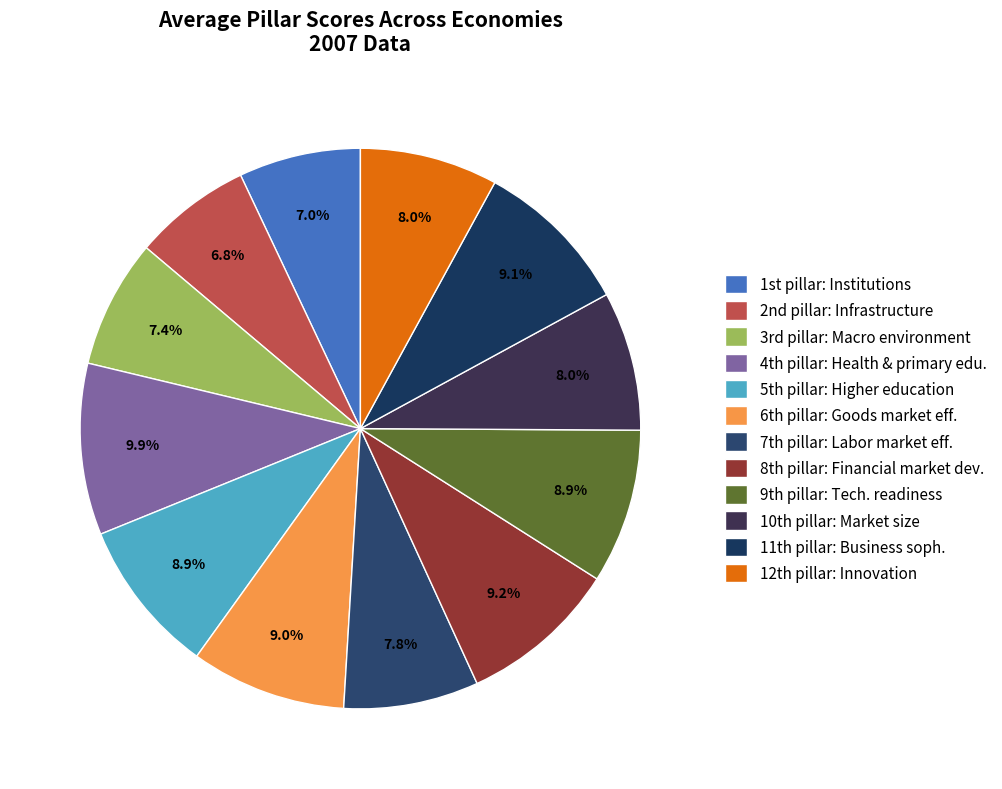

Does any single category account for the majority?

No